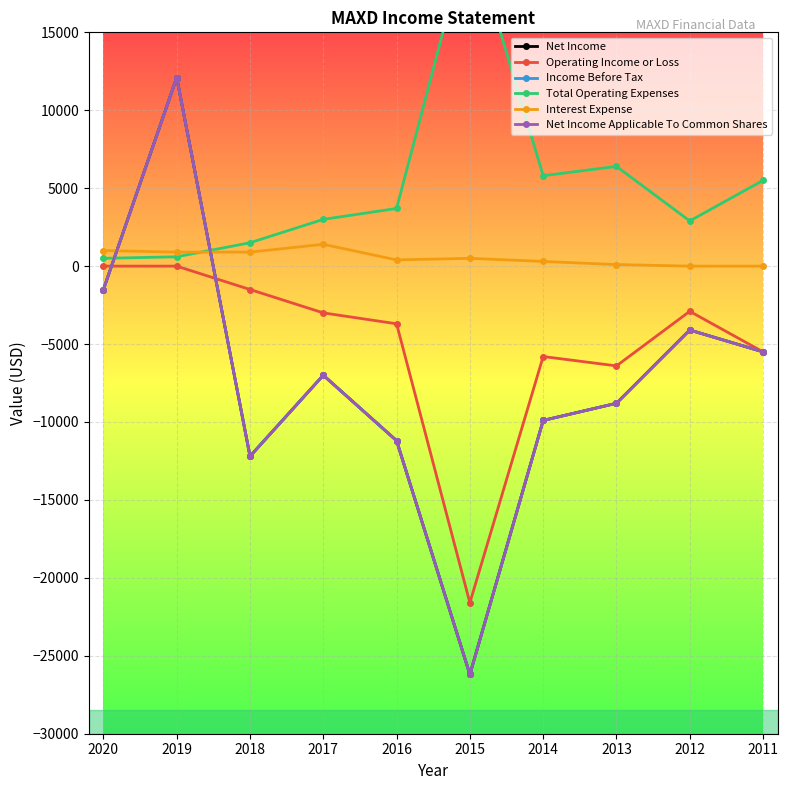

The value of Net Income at 2011 is -1304. True or false?

False